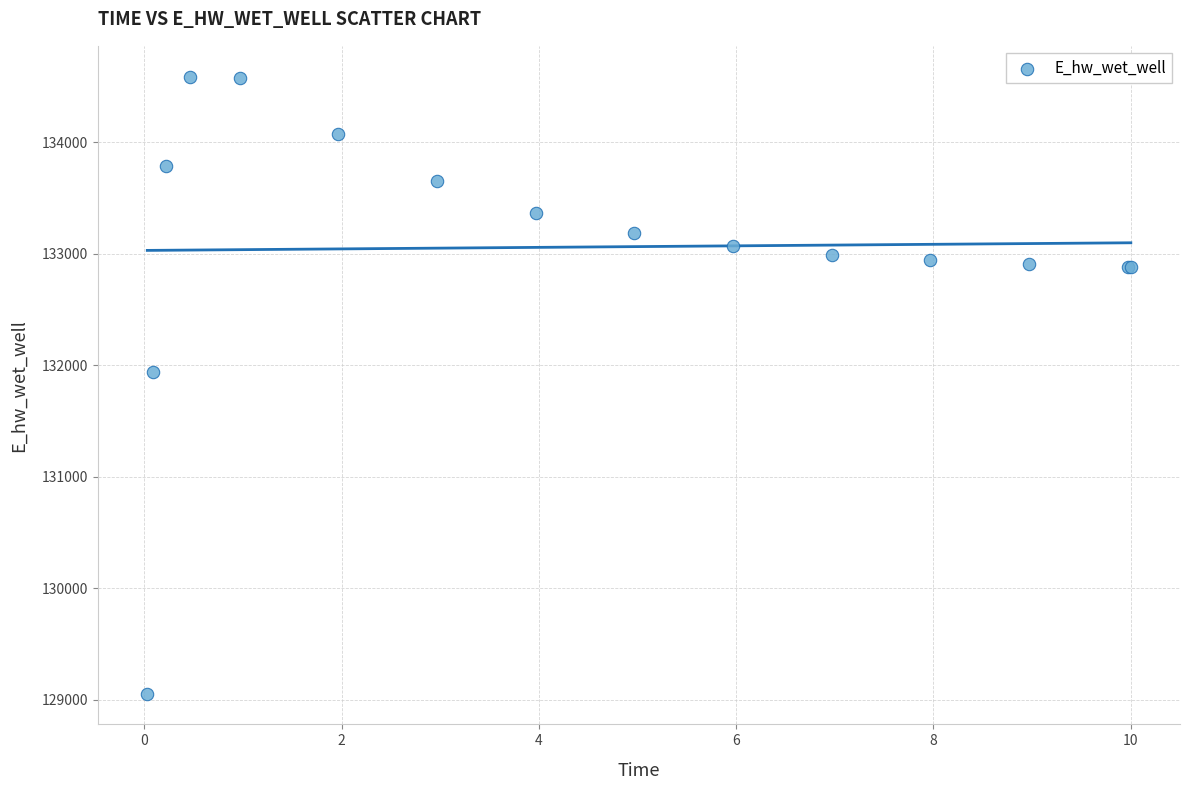

What Y value in the scatter plot is closest to 131821?

131941.6